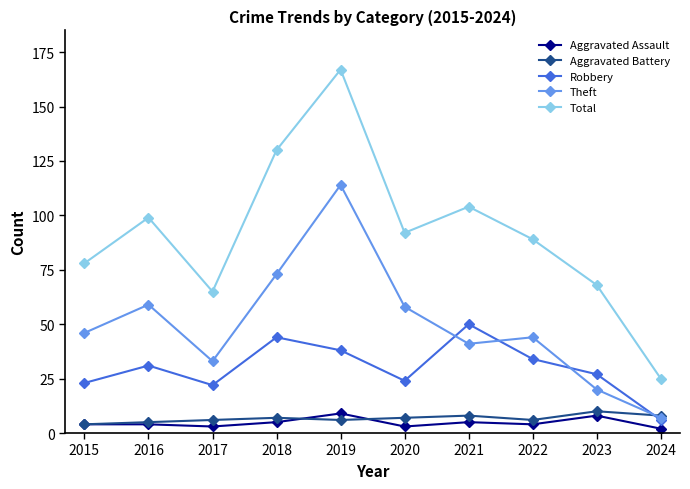

Which series has the largest total across all categories?

Total